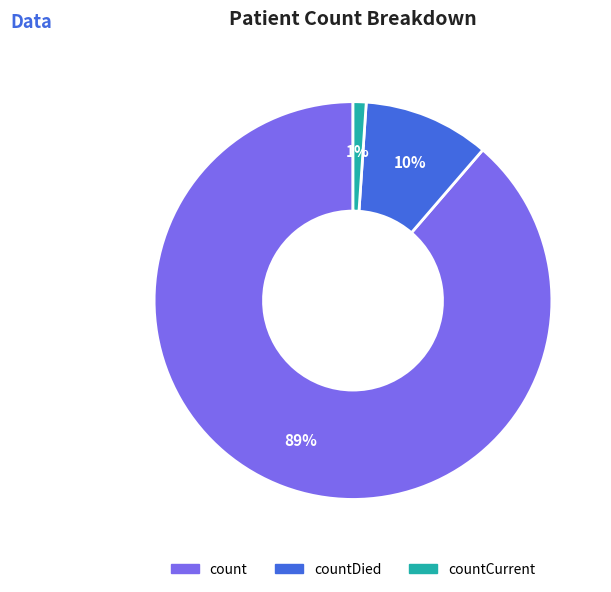

Is there a majority slice in this chart?

Yes